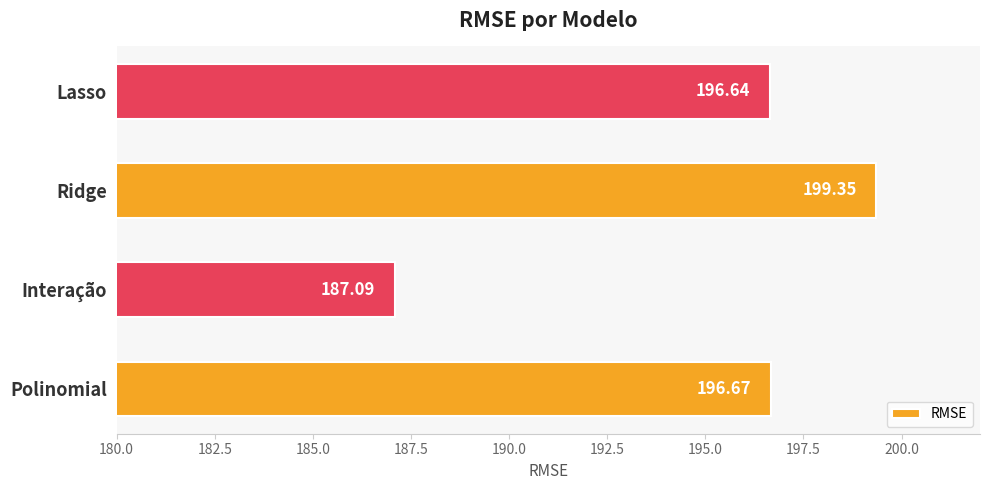

What is the ratio of the value at Interação to the value at Polinomial?

1.0